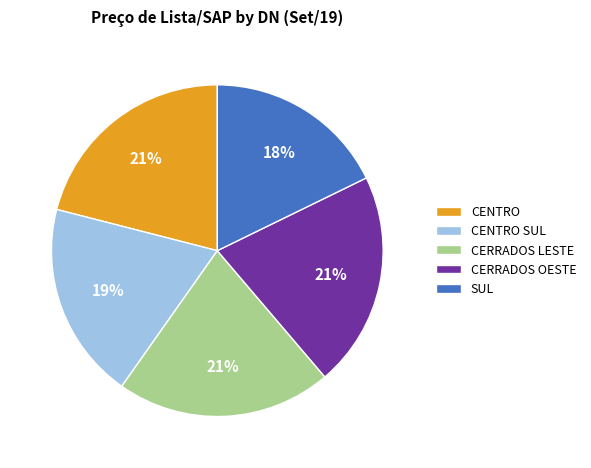

Combined, do CERRADOS OESTE and CENTRO account for over 50%?

No